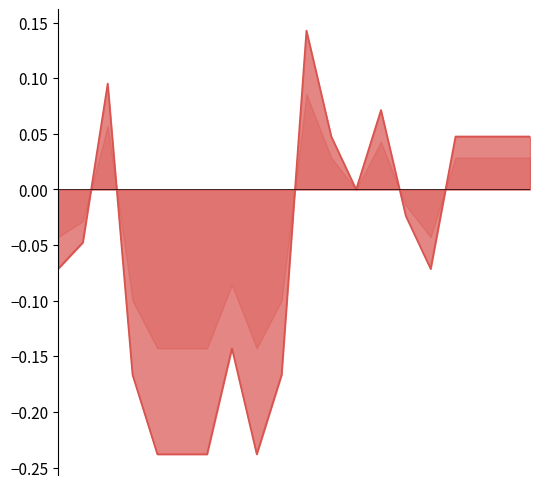

Does the chart display data point markers on the line(s)?

No